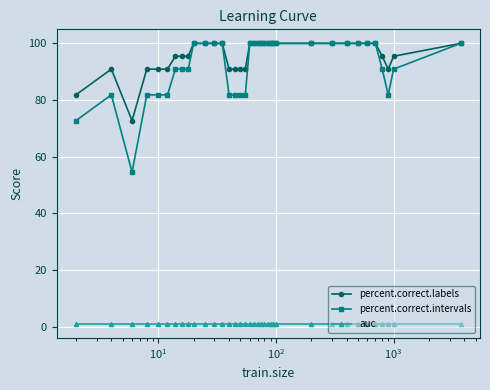

True or false: percent.correct.labels and auc intersect in this chart.

False